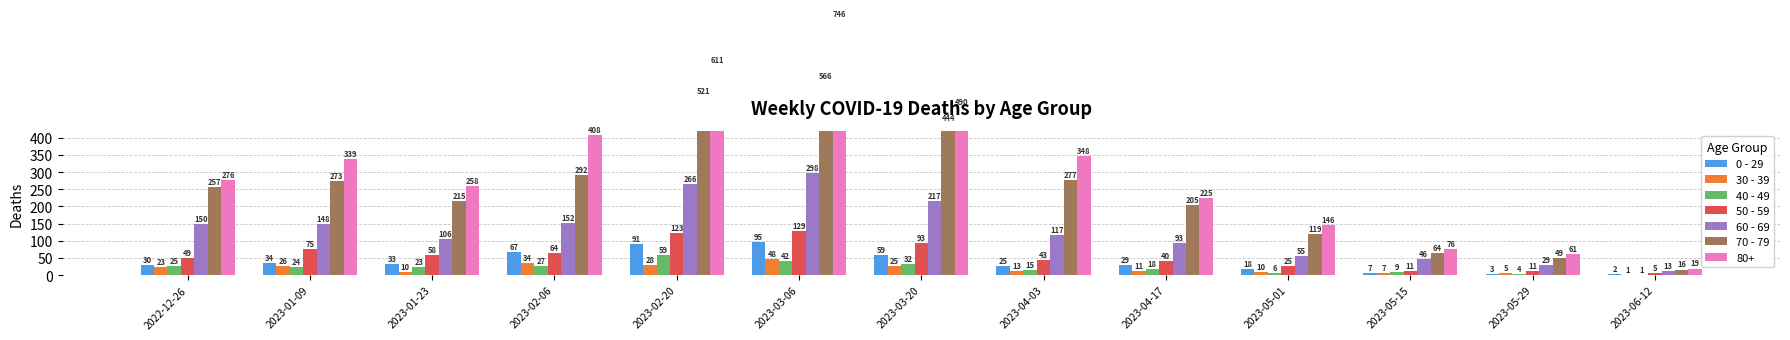

What is the value of the 60 - 69 bar at the 13th from the left?

13